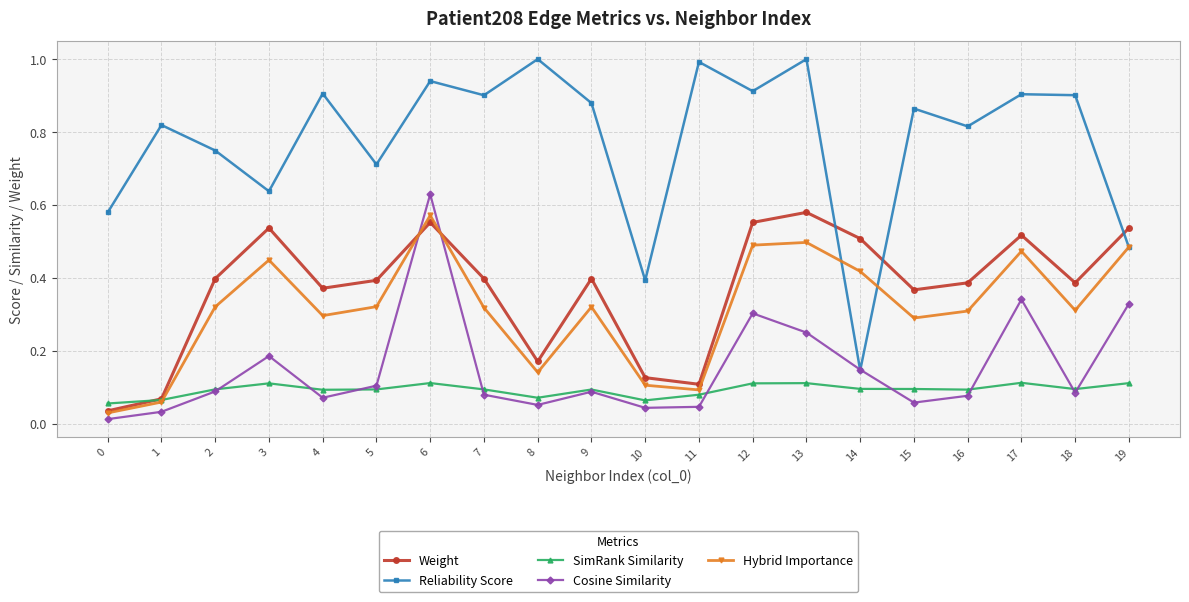

What is the highest value of the Reliability Score series?

1.0